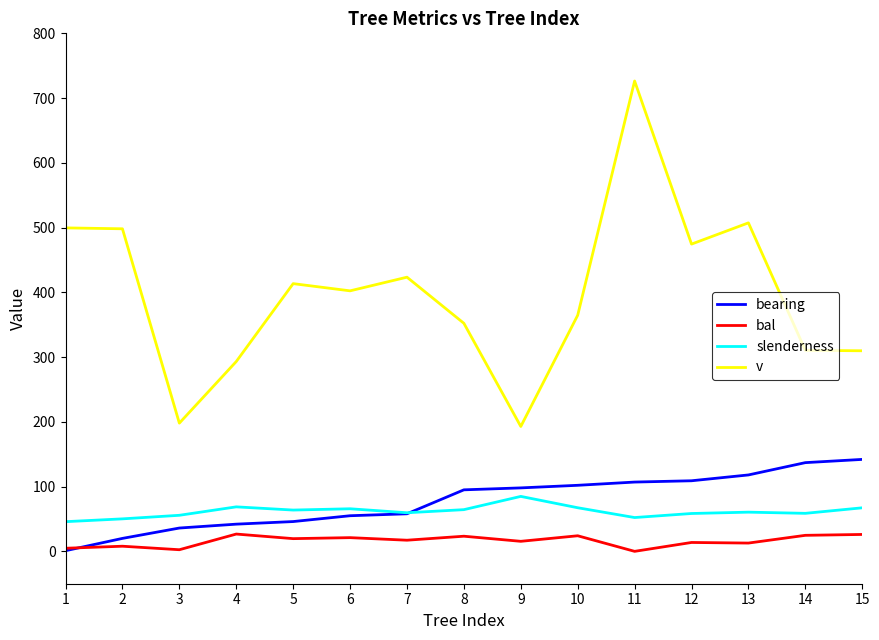

True or false: slenderness and v cross at least once.

False